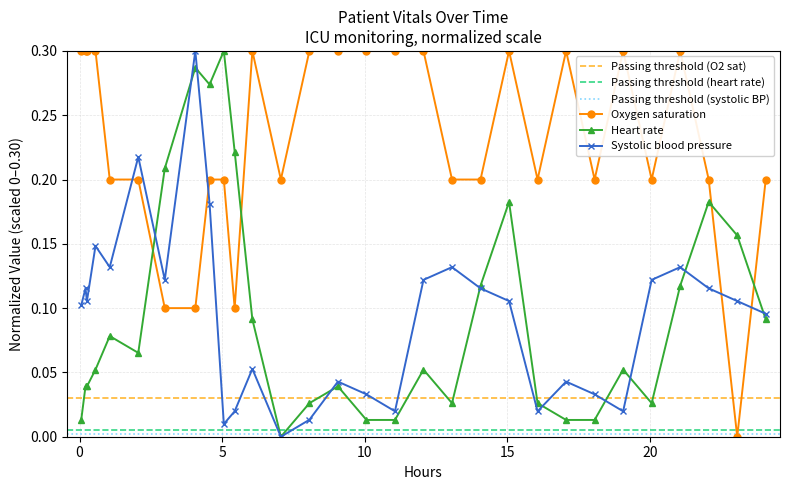

Count the Oxygen saturation values in the range 0 to 1.

30